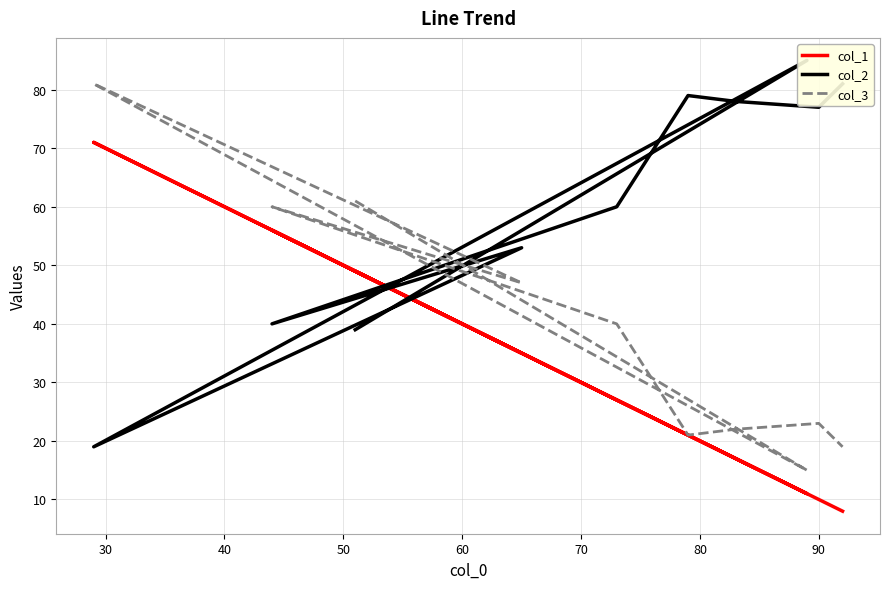

What is the average value of the col_3 series?

39